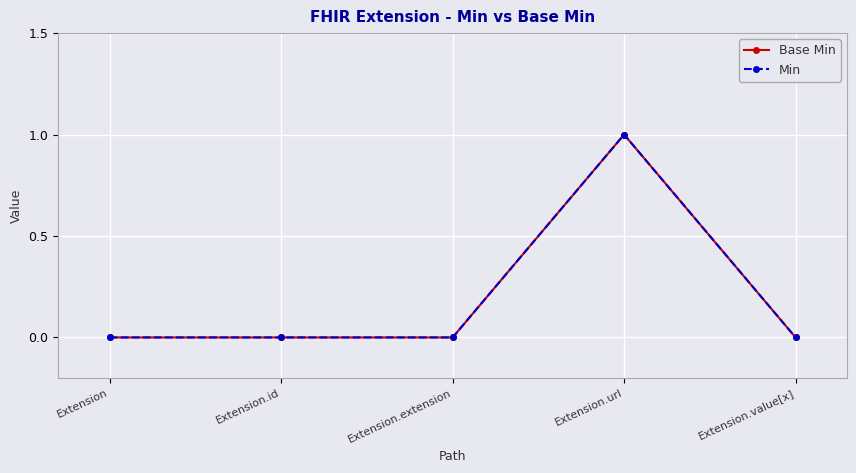

What are all the series names shown in the legend?

Base Min, Min